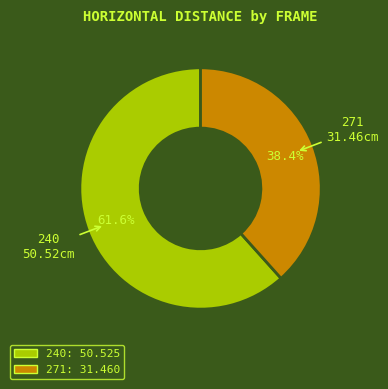

Combined, do 240 and 271 account for over 50%?

Yes